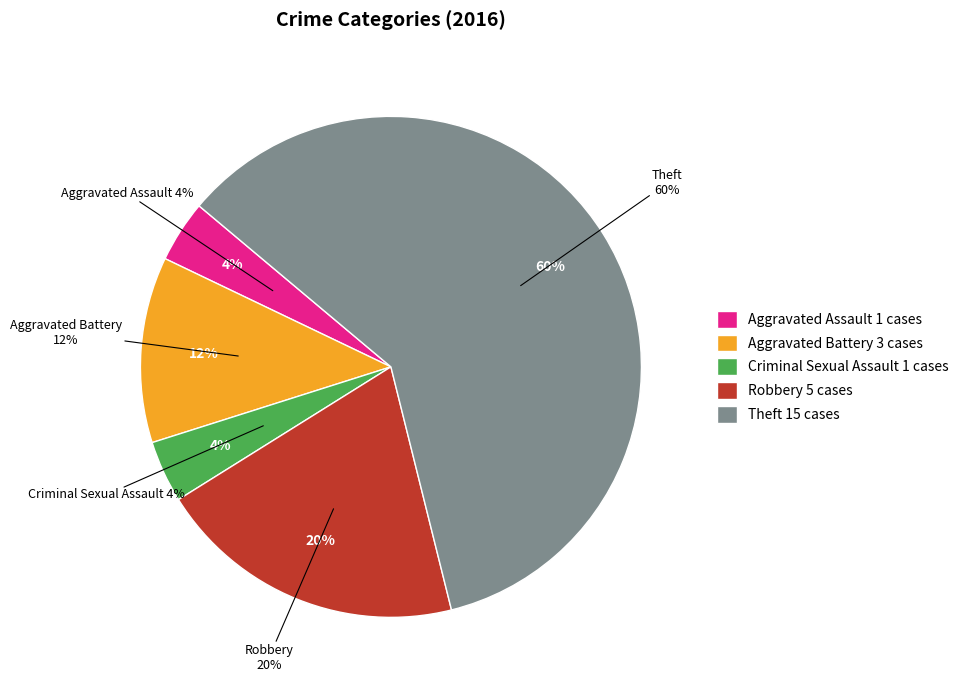

What percentage do Aggravated Battery and Criminal Sexual Assault together represent?

16.0%